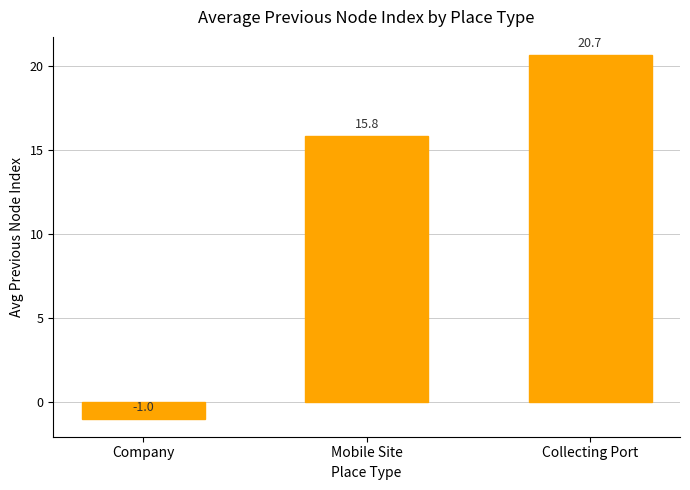

Approximately how many times larger is the value at Collecting Port compared to Mobile Site?

1.3